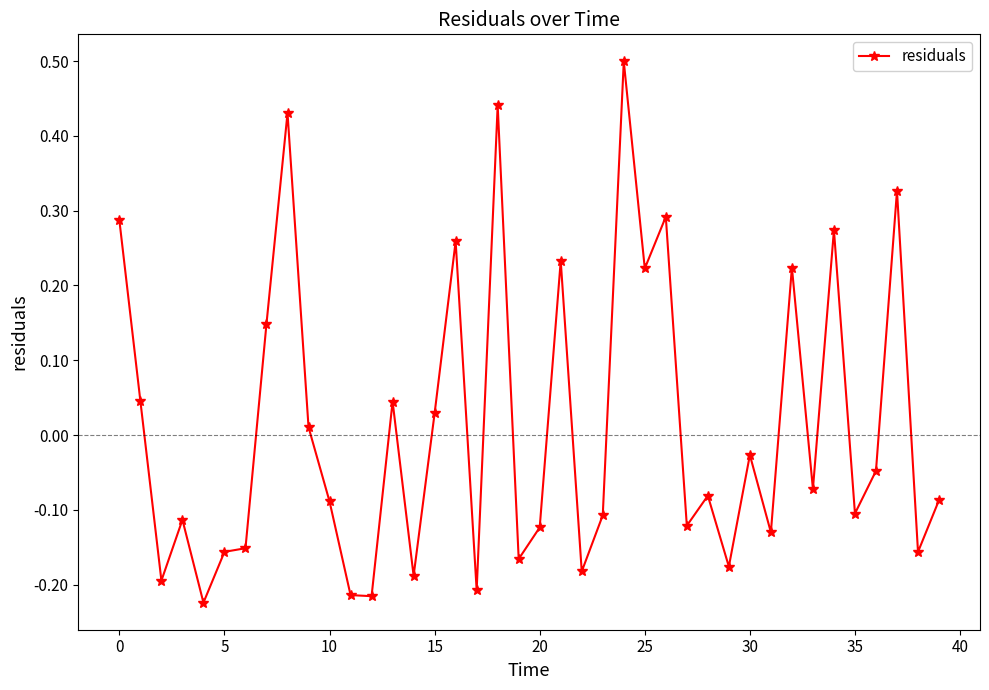

What is the label of the 21st point from the left?

20